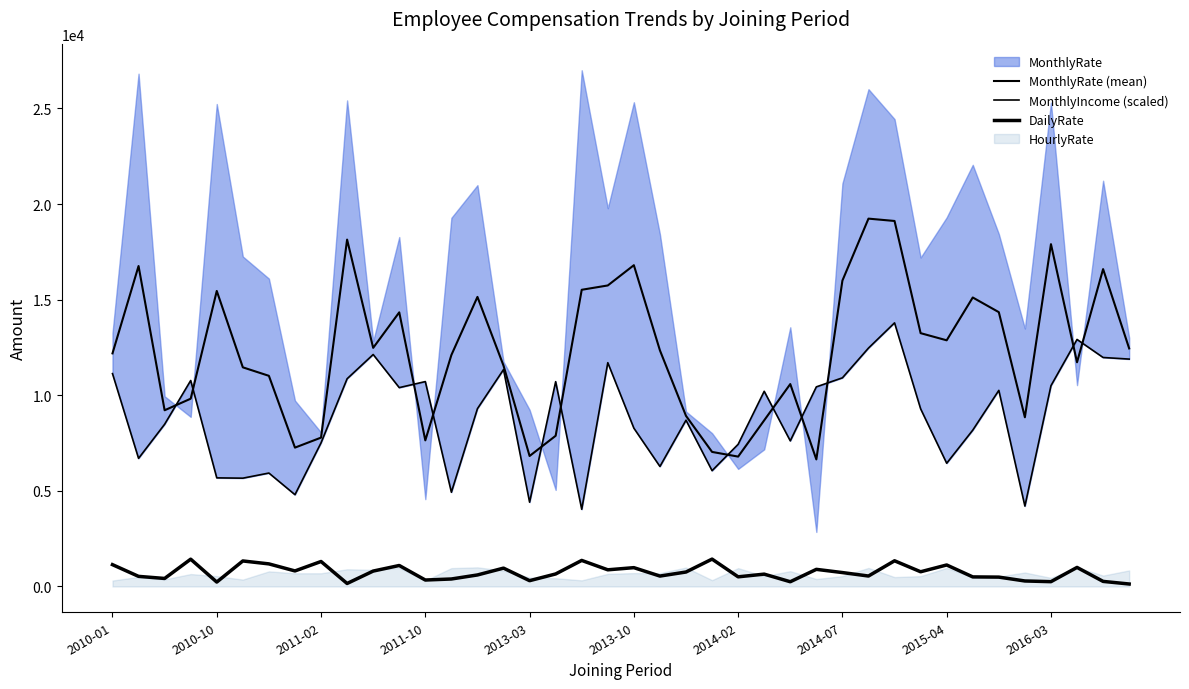

In MonthlyIncome (scaled), how many points are lower than both neighbors (excluding endpoints)?

12